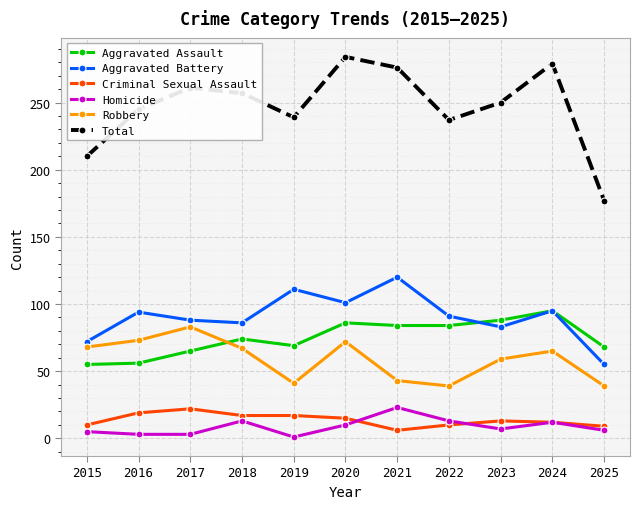

What are all the series names shown in the legend?

Aggravated Assault, Aggravated Battery, Criminal Sexual Assault, Homicide, Robbery, Total